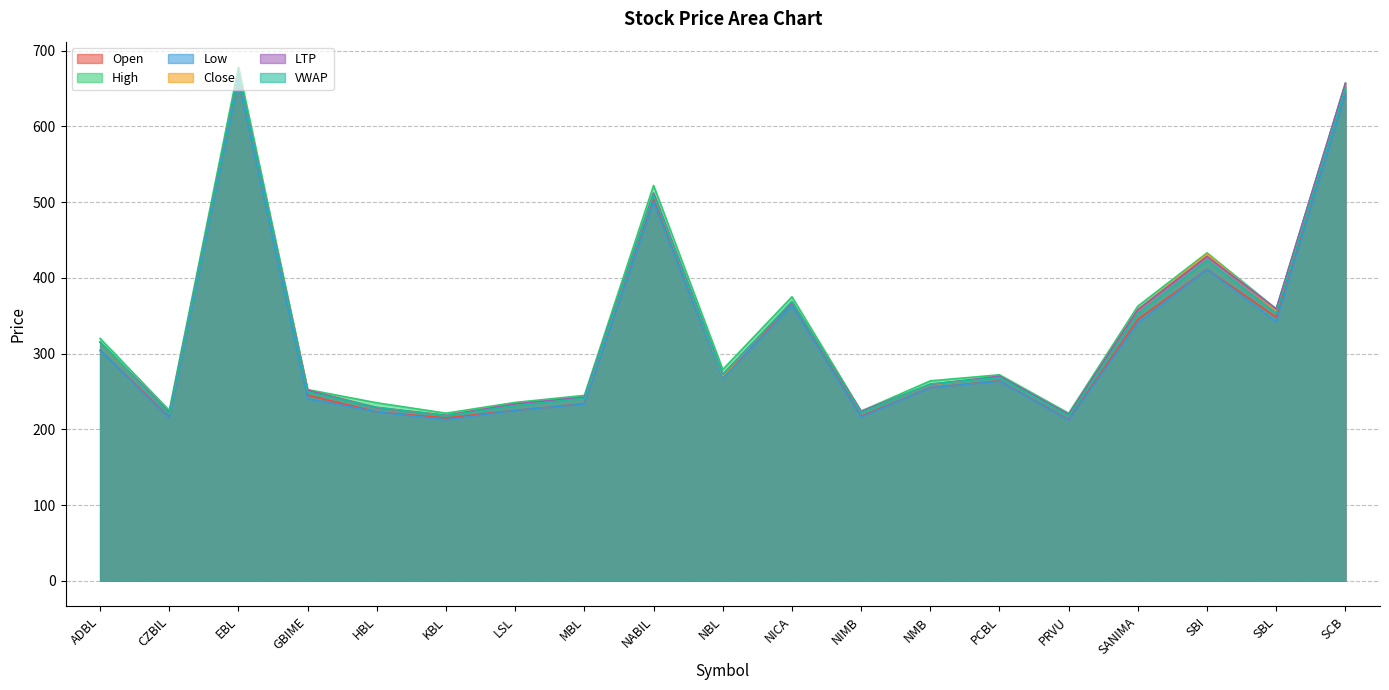

List the series in order of their peak value, lowest first.

Low, Open, VWAP, LTP, Close, High